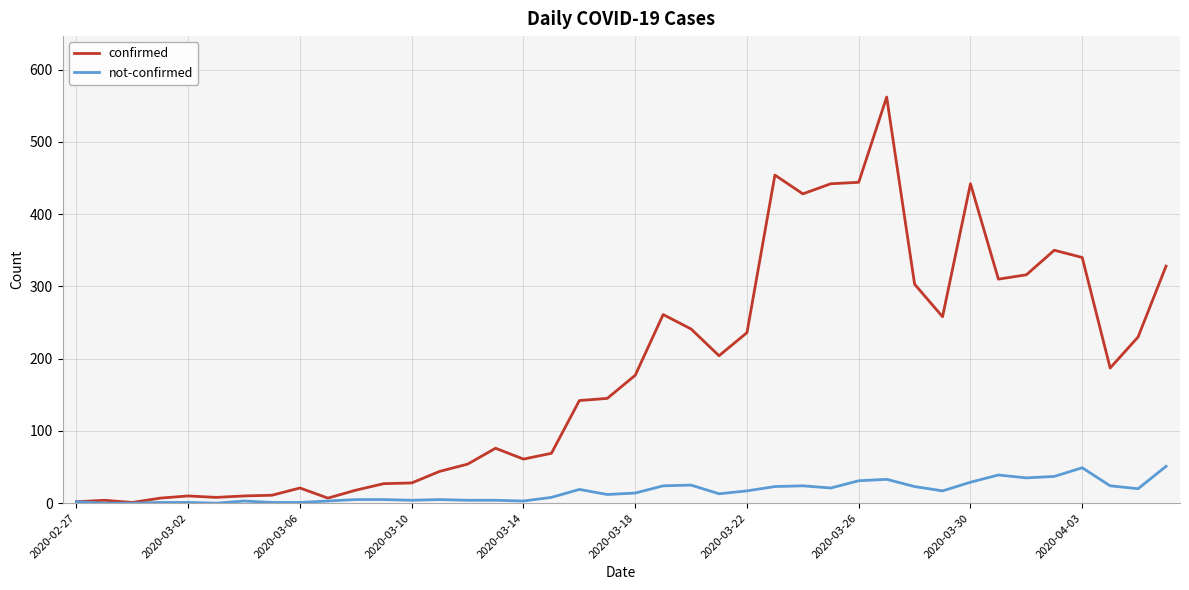

Which series has the largest total across all categories?

confirmed